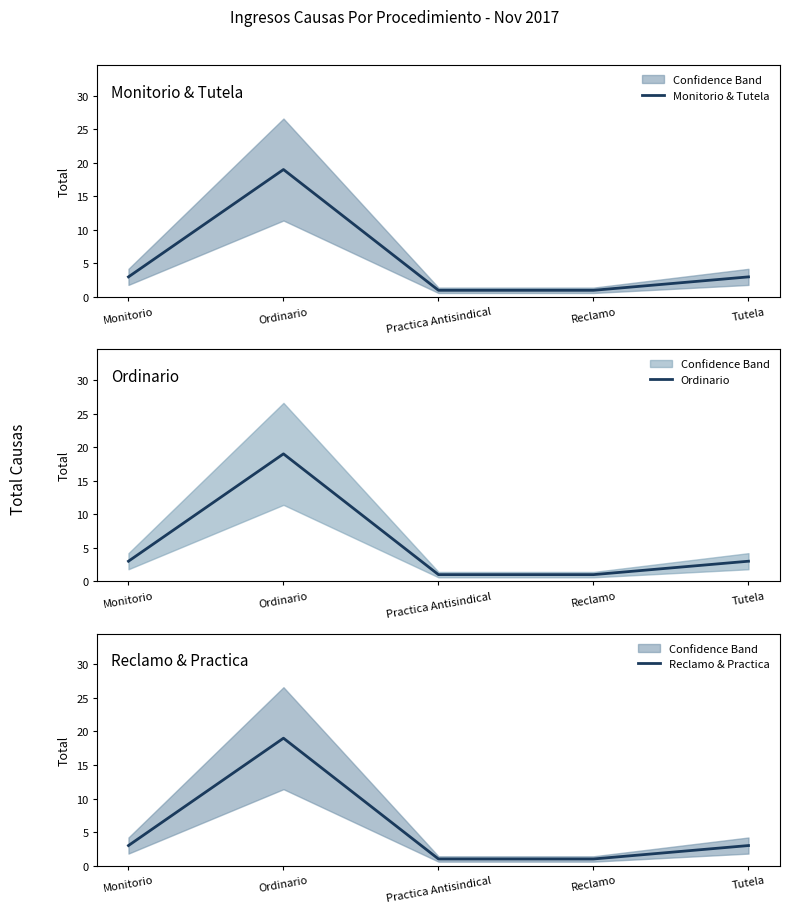

How many data points does each series have?

5